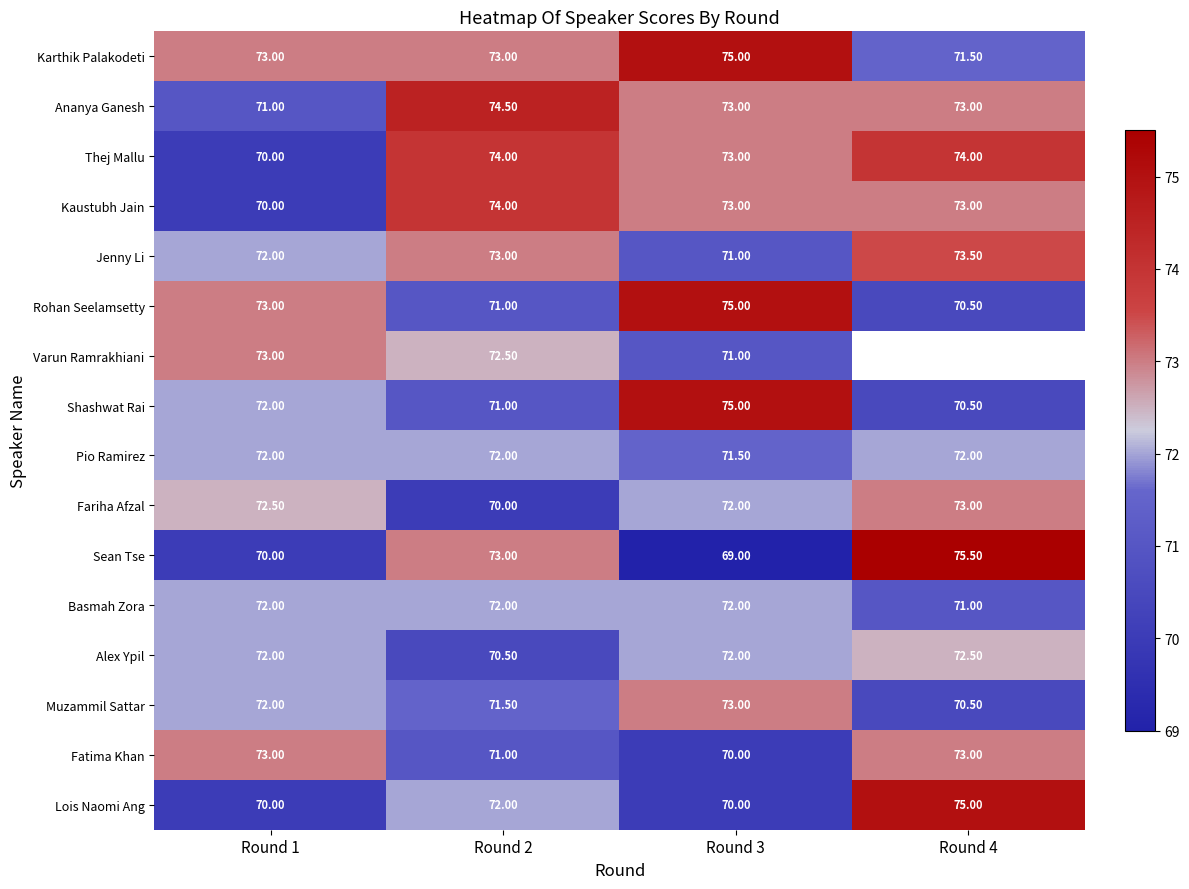

What is the difference between the Basmah Zora values at Round 3 and Round 4?

1.0